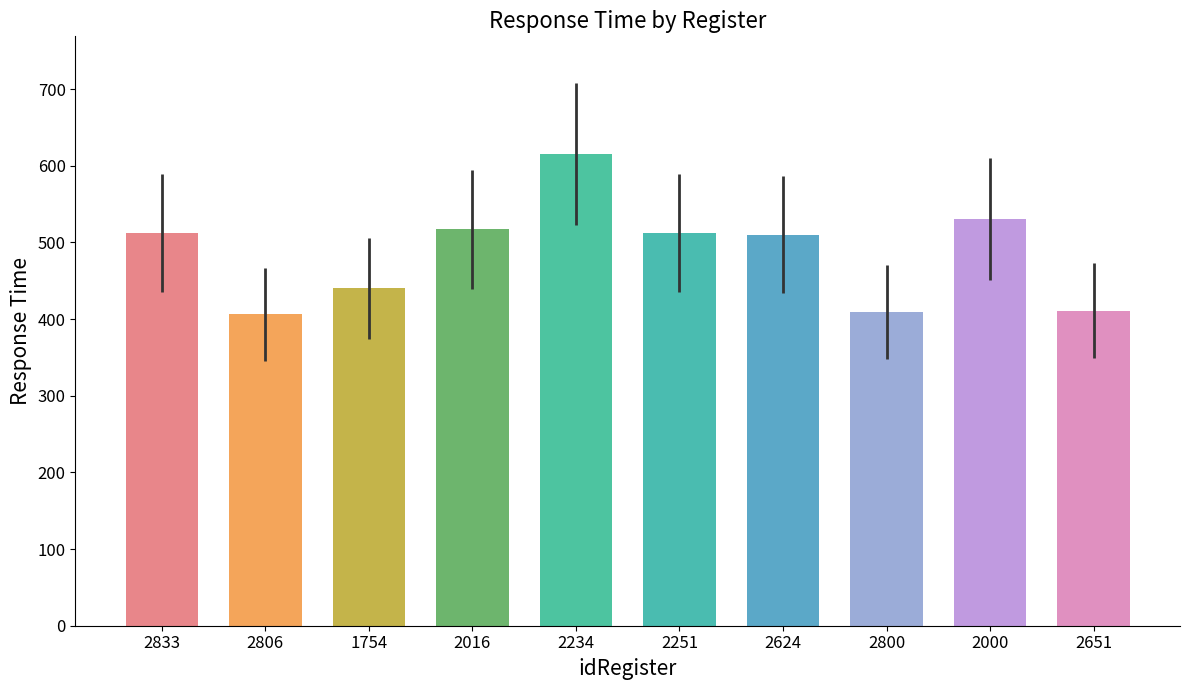

True or false: the data shows 411 at 2651.

True